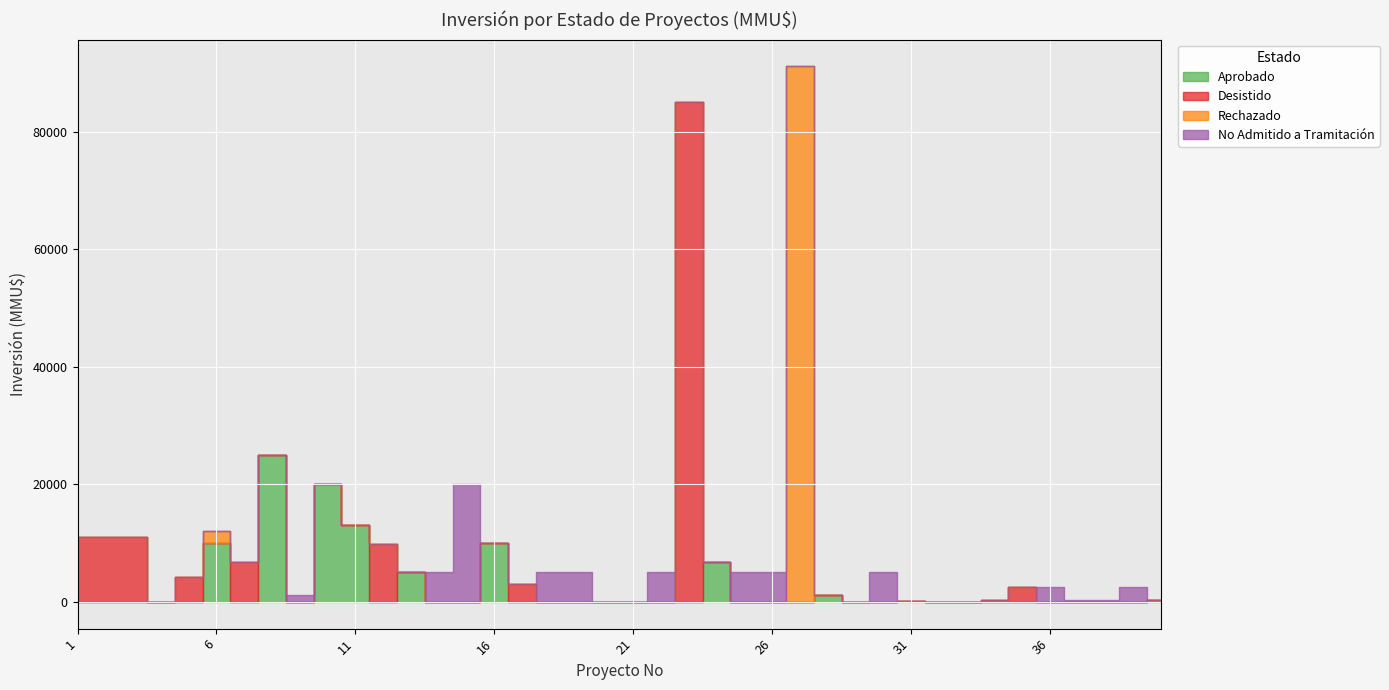

Which series has the largest total across all categories?

Desistido